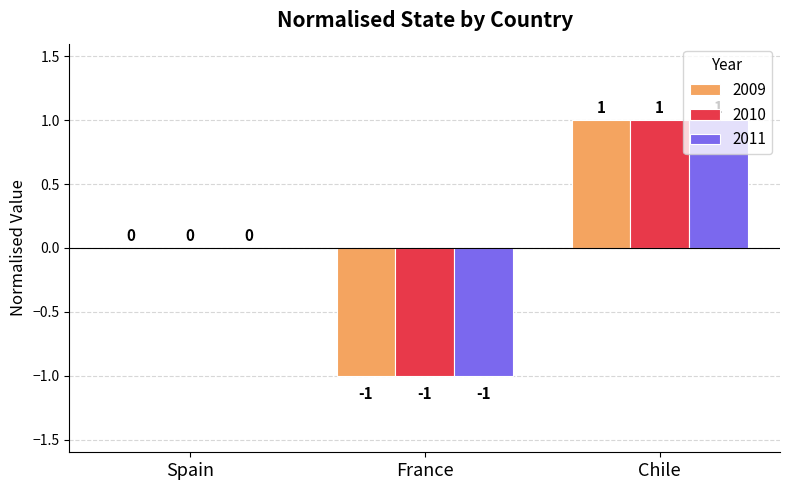

How many series are shown in this chart?

3